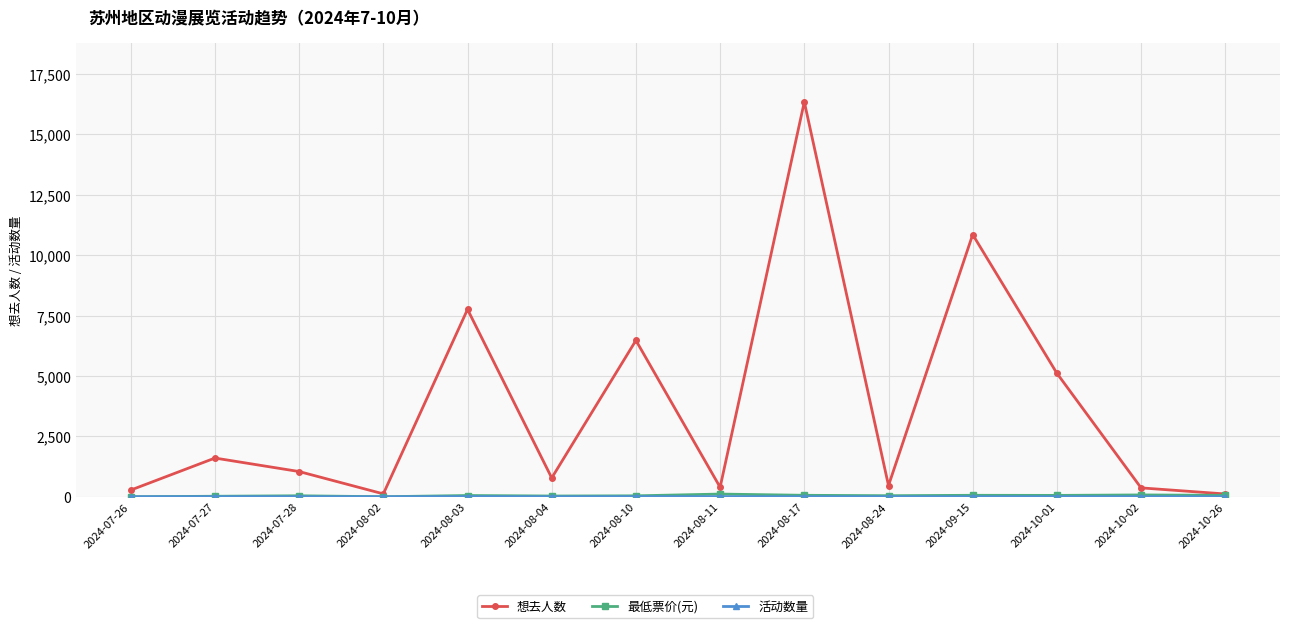

At which category does 想去人数 reach its first local peak?

2024-07-27